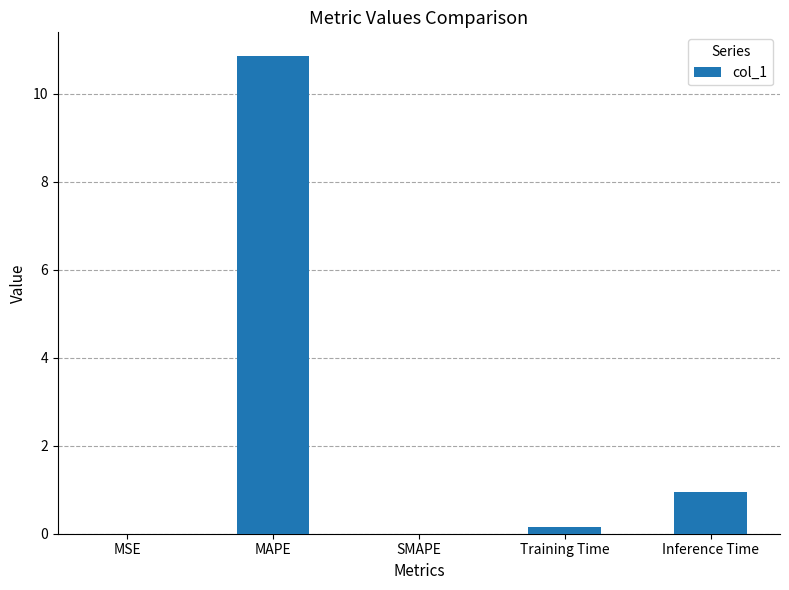

True or false: the data shows -7.5 at SMAPE.

False